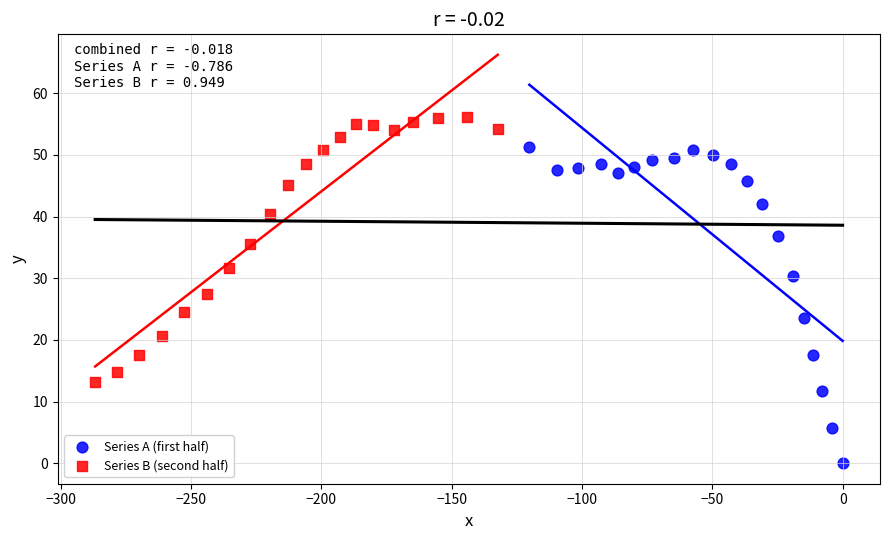

What are all the series names shown in the legend?

Series A (first half), Series B (second half)